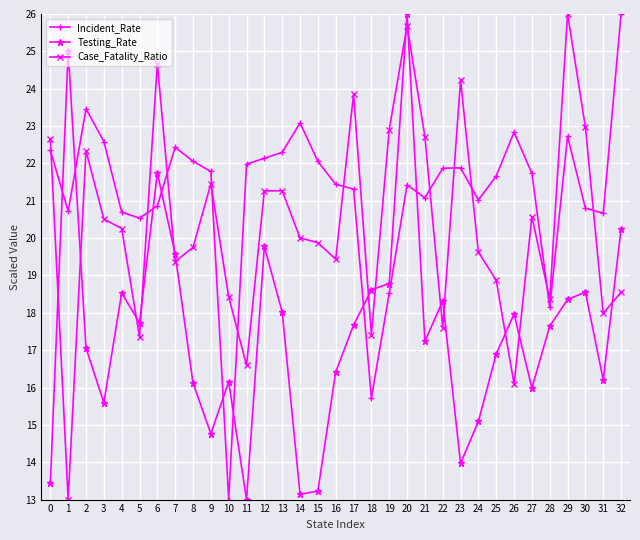

What is the spread (max minus min) of values at 9?

7.0